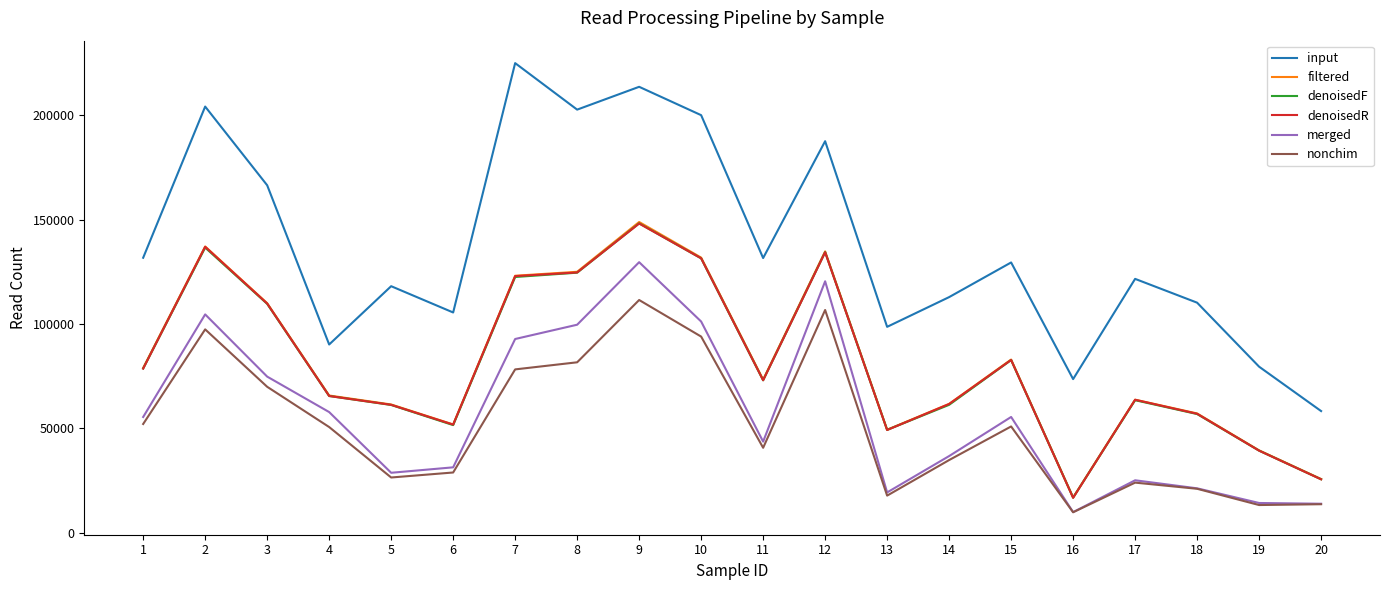

The value of nonchim at 15 is 50971. True or false?

True